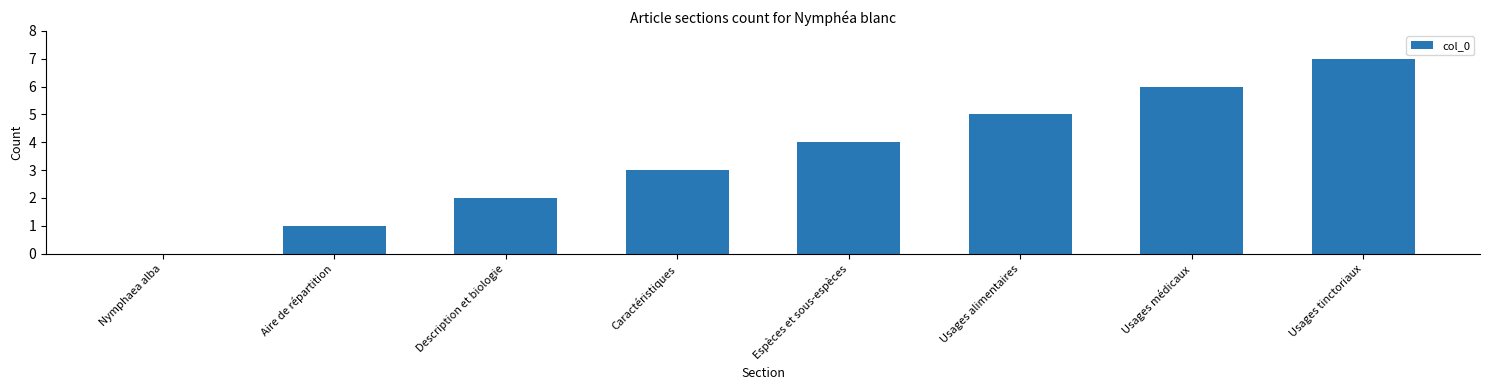

How many positive values are there?

7